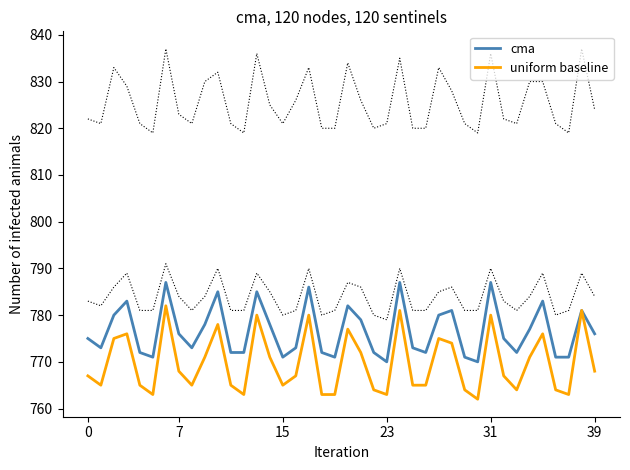

What is the lowest value of the cma series?

770